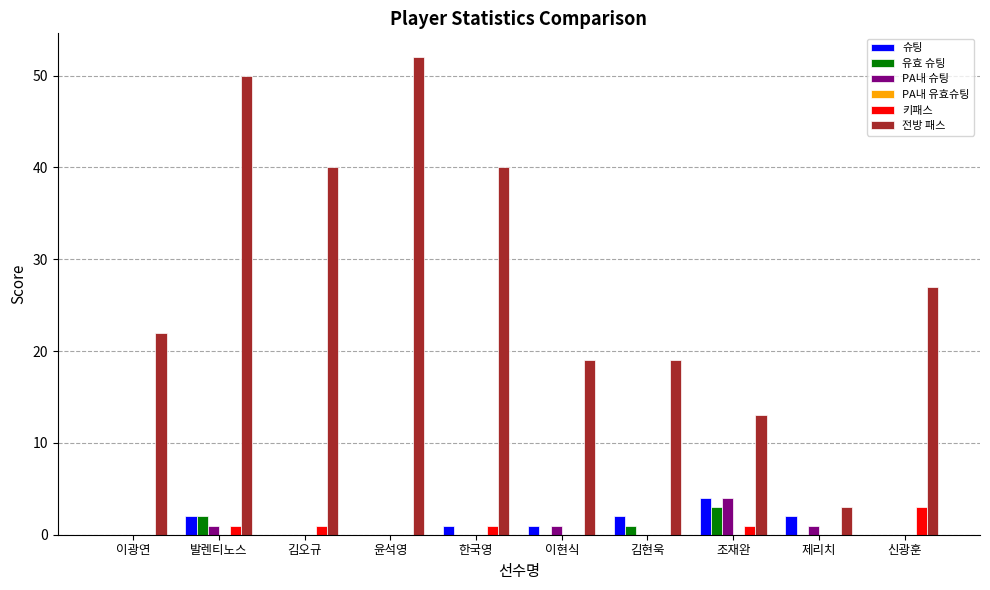

True or false: PA내 슈팅 has a value of -3 at 신광훈.

False